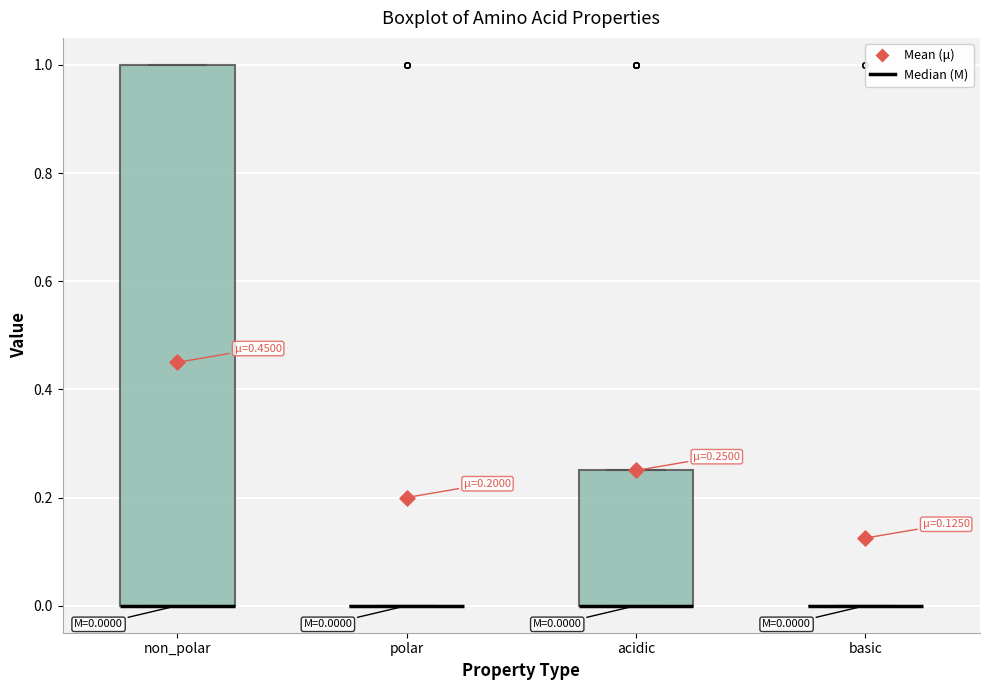

Which box is the tallest, from its lower edge to its upper edge?

non_polar